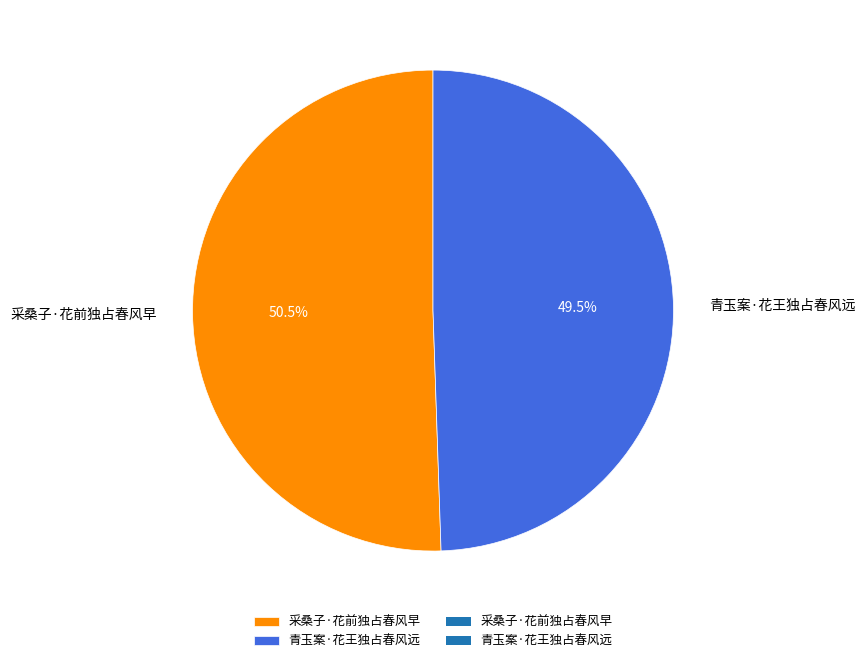

Which slice represents more than half of the pie?

采桑子·花前独占春风早